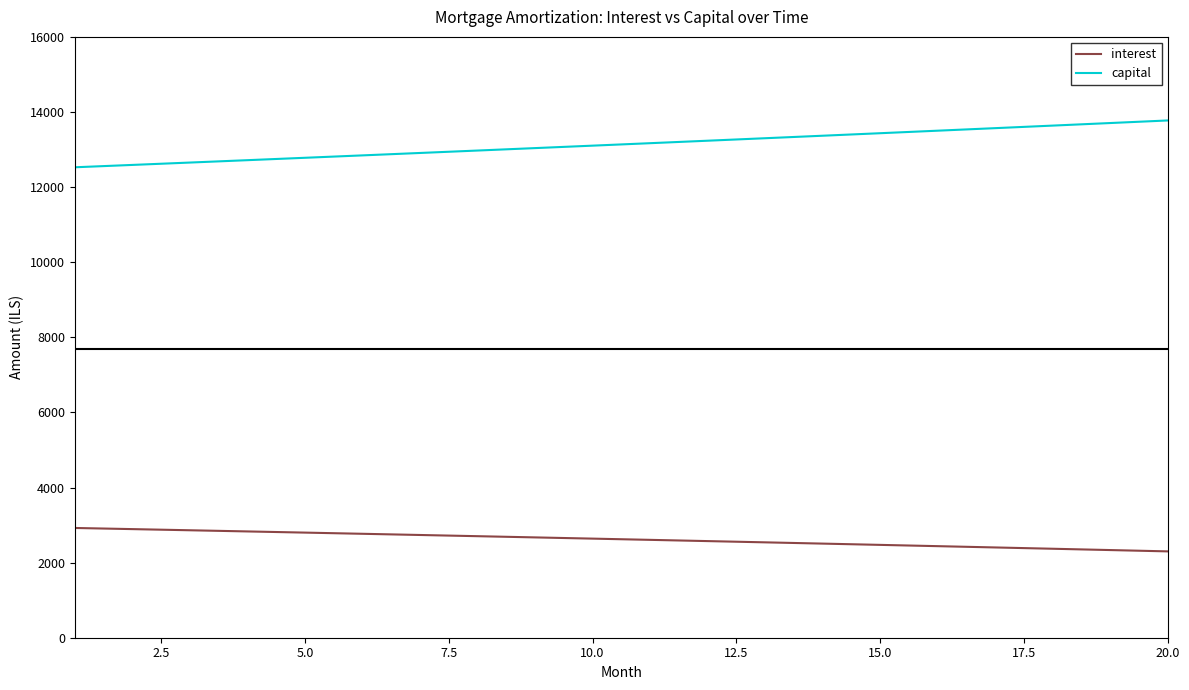

True or false: capital and interest intersect in this chart.

False